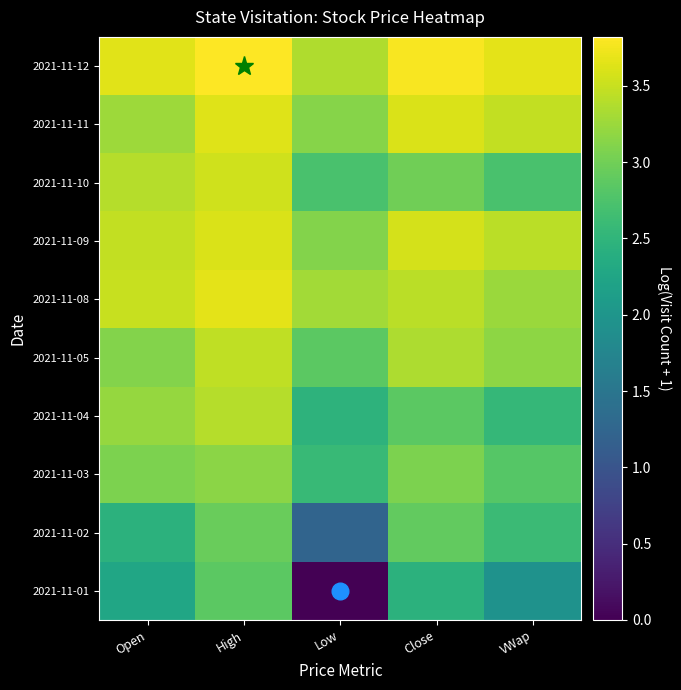

Reading left to right, list all the values displayed in this chart.

2021-11-01: Open=2.3	High=2.9	Low=0.0	Close=2.5	VWap=1.9
2021-11-02: Open=2.5	High=2.9	Low=1.2	Close=2.9	VWap=2.6
2021-11-03: Open=3.1	High=3.2	Low=2.6	Close=3.1	VWap=2.8
2021-11-04: Open=3.2	High=3.4	Low=2.5	Close=2.9	VWap=2.5
2021-11-05: Open=3.1	High=3.5	Low=2.9	Close=3.4	VWap=3.2
2021-11-08: Open=3.5	High=3.7	Low=3.3	Close=3.4	VWap=3.3
2021-11-09: Open=3.5	High=3.6	Low=3.1	Close=3.6	VWap=3.4
2021-11-10: Open=3.4	High=3.5	Low=2.7	Close=3.0	VWap=2.7
2021-11-11: Open=3.3	High=3.6	Low=3.1	Close=3.6	VWap=3.5
2021-11-12: Open=3.6	High=3.8	Low=3.4	Close=3.8	VWap=3.7